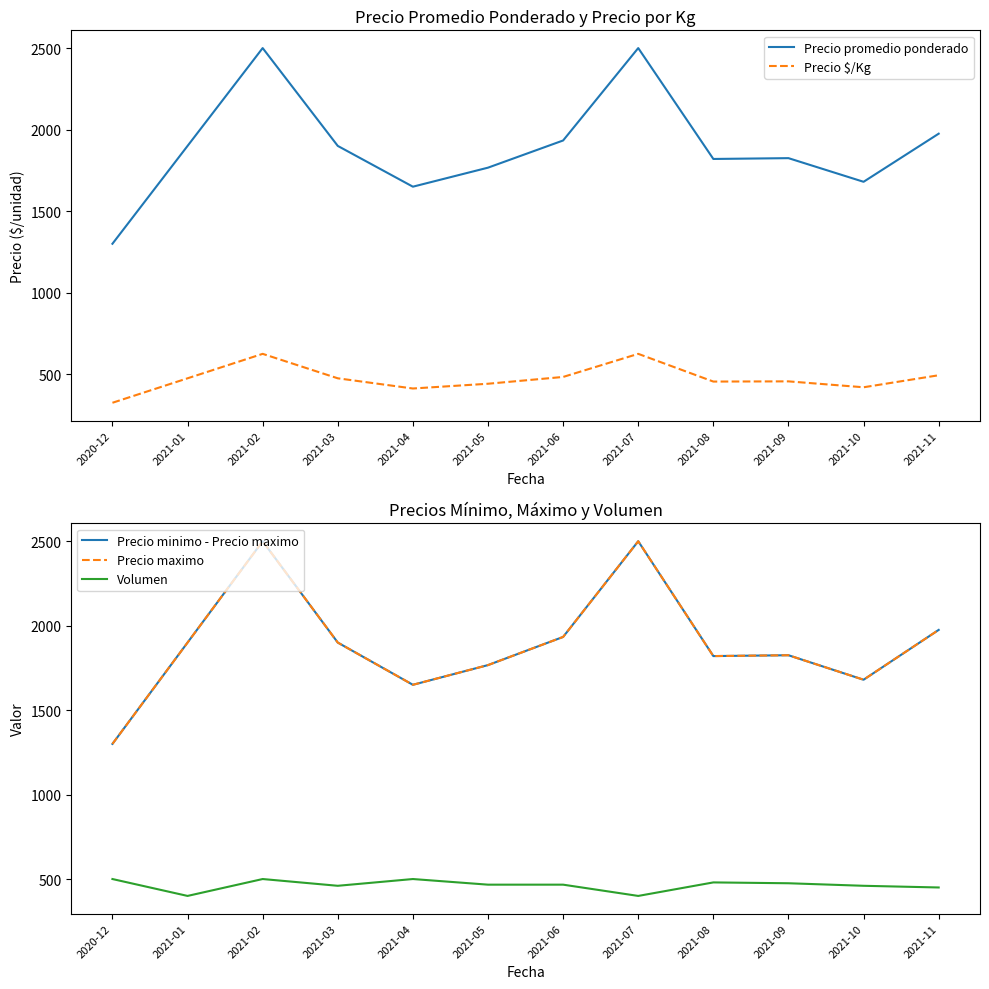

Is this an area chart (filled region under the line)?

No